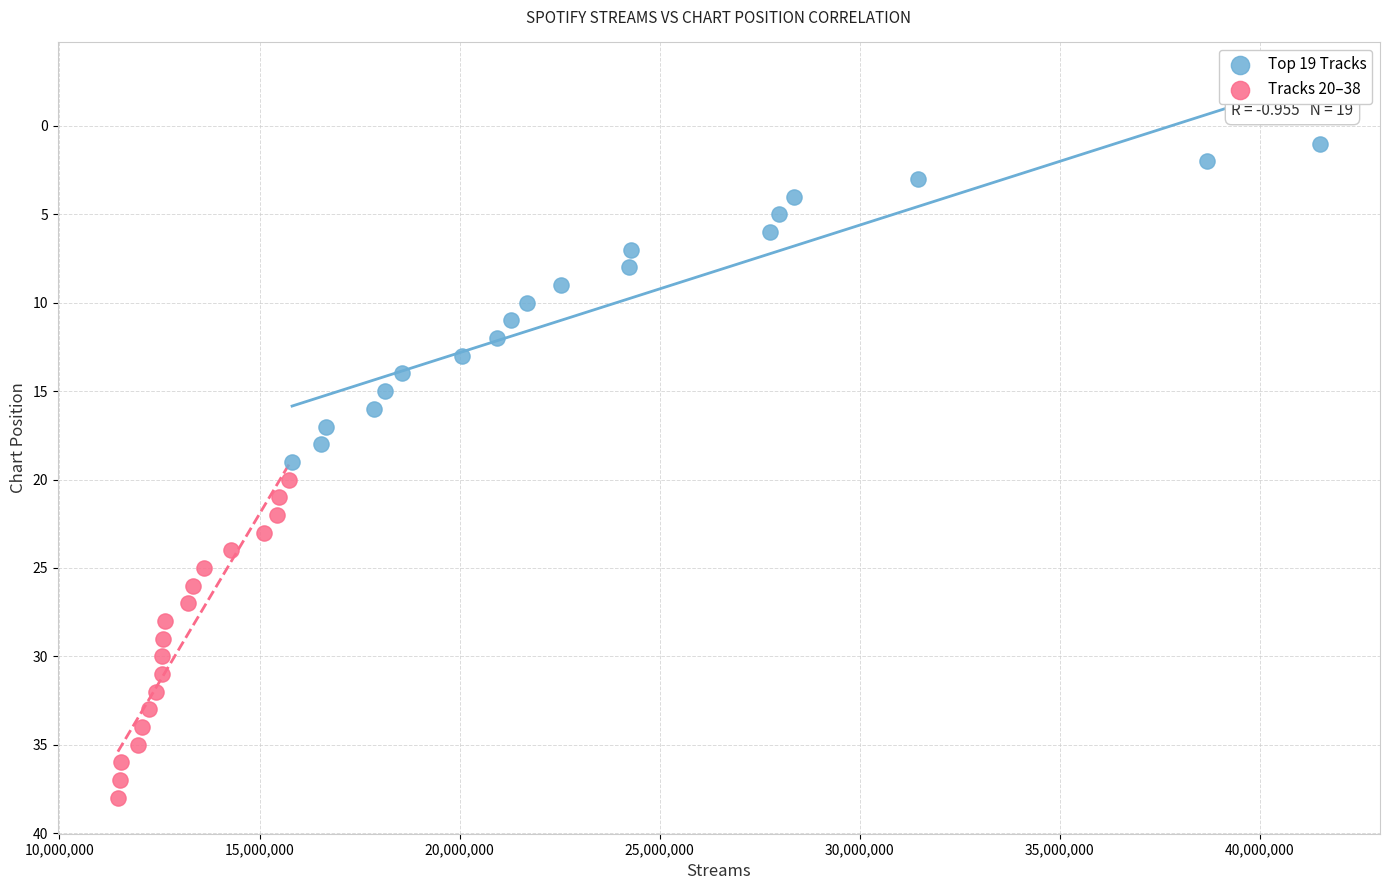

Which series contains the lowest Y value?

Top 19 Tracks